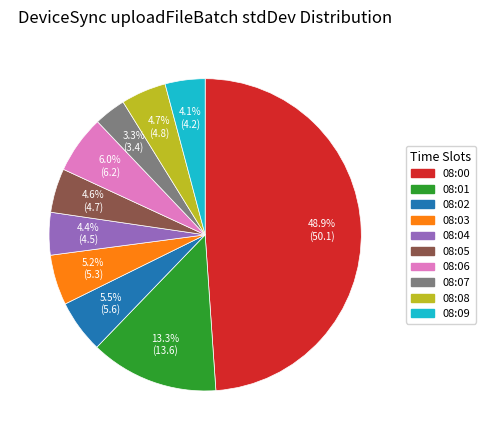

True or false: 08:03 accounts for 13% of the total.

False